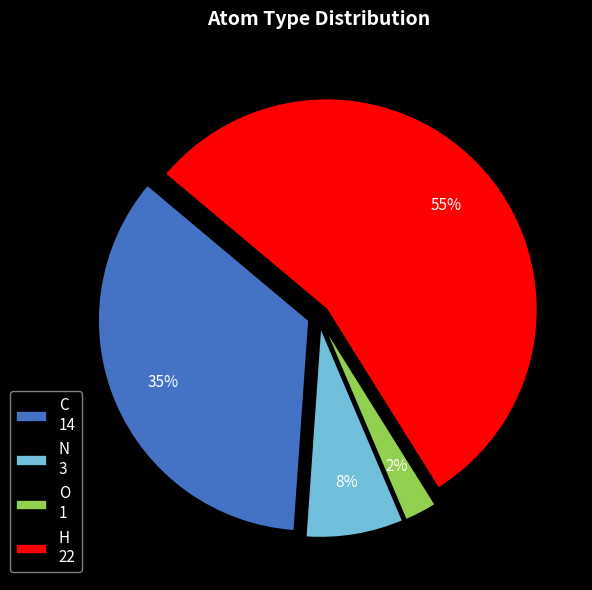

Count the number of slices in the pie.

4